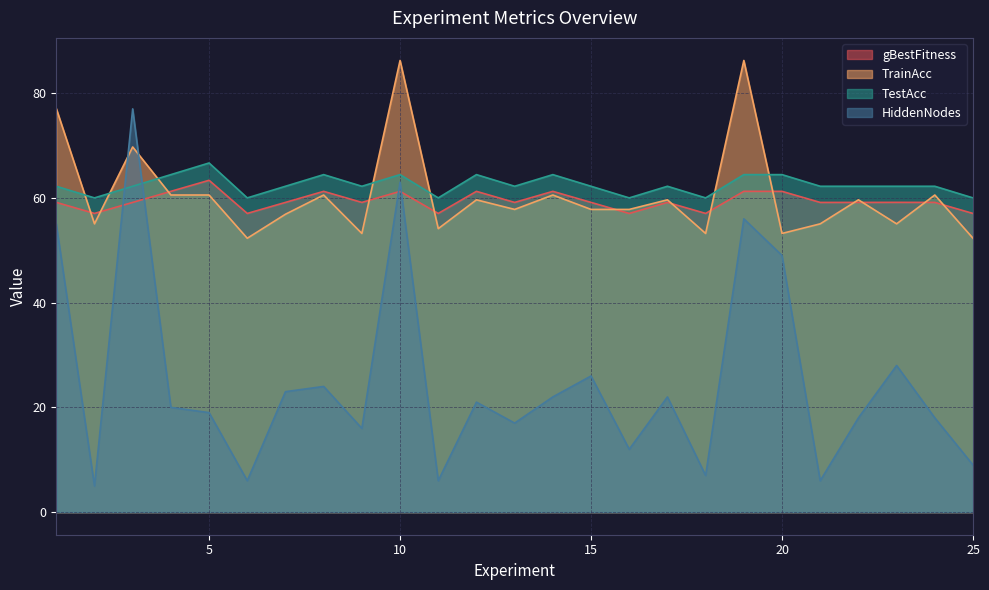

What is the average value of the TestAcc series?

62.5